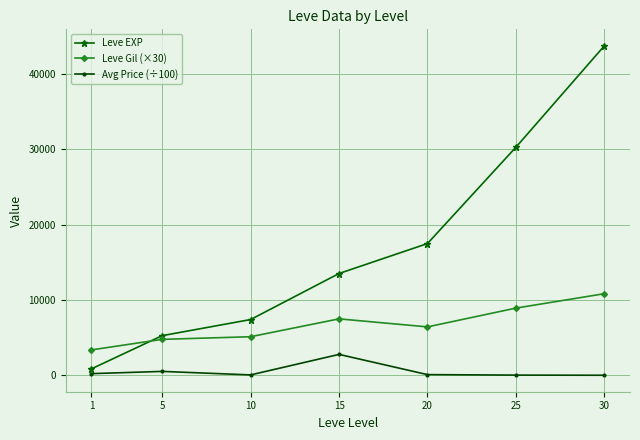

The Leve Gil (×30) series shows 4770.0 at 5. True or false?

True